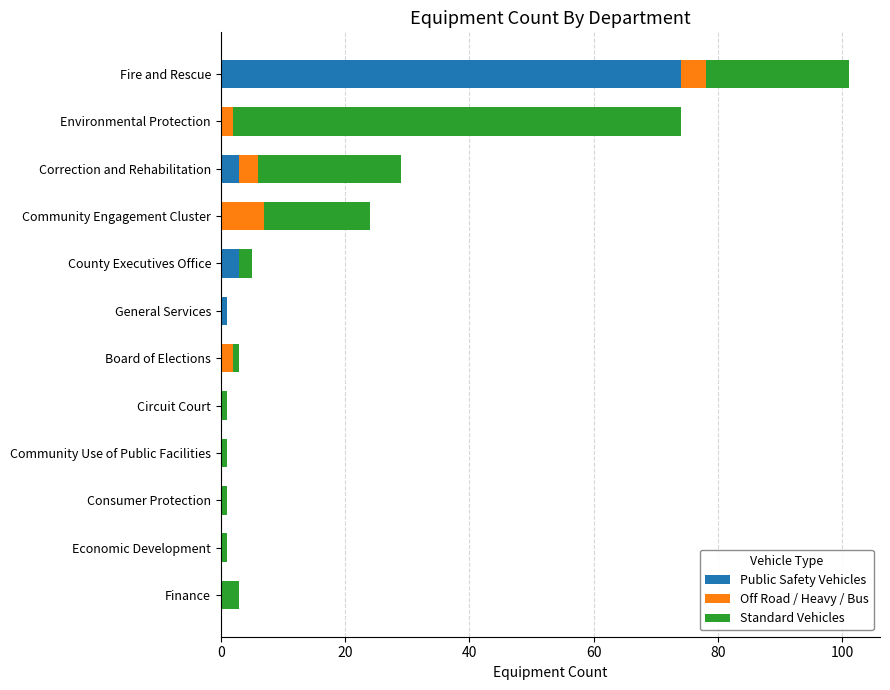

Is it true that Public Safety Vehicles equals 0 at Board of Elections?

True